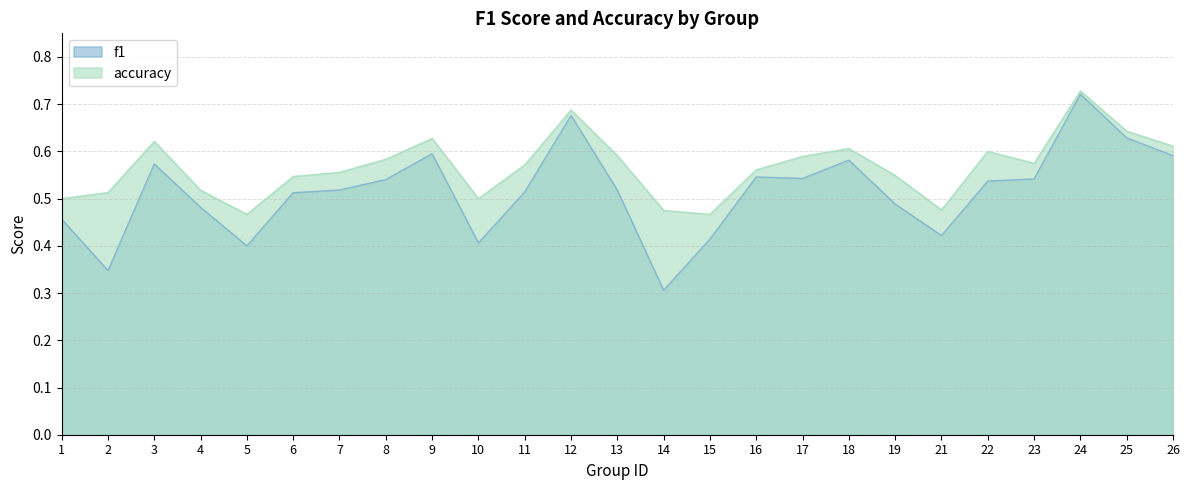

True or false: f1 has more than 0 interior local peaks.

True